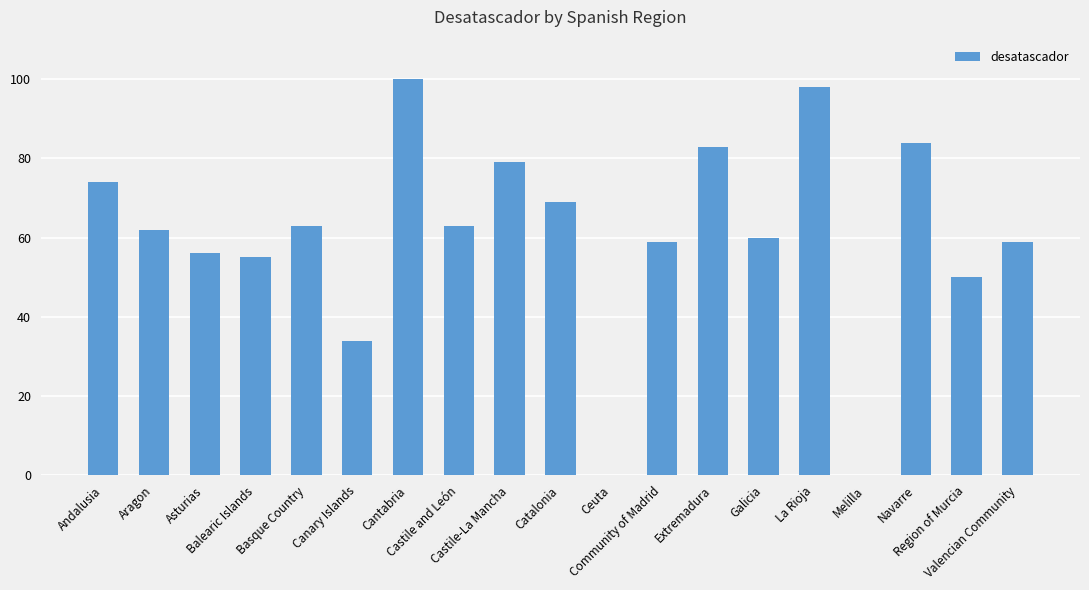

The value at Canary Islands is 58. True or false?

False